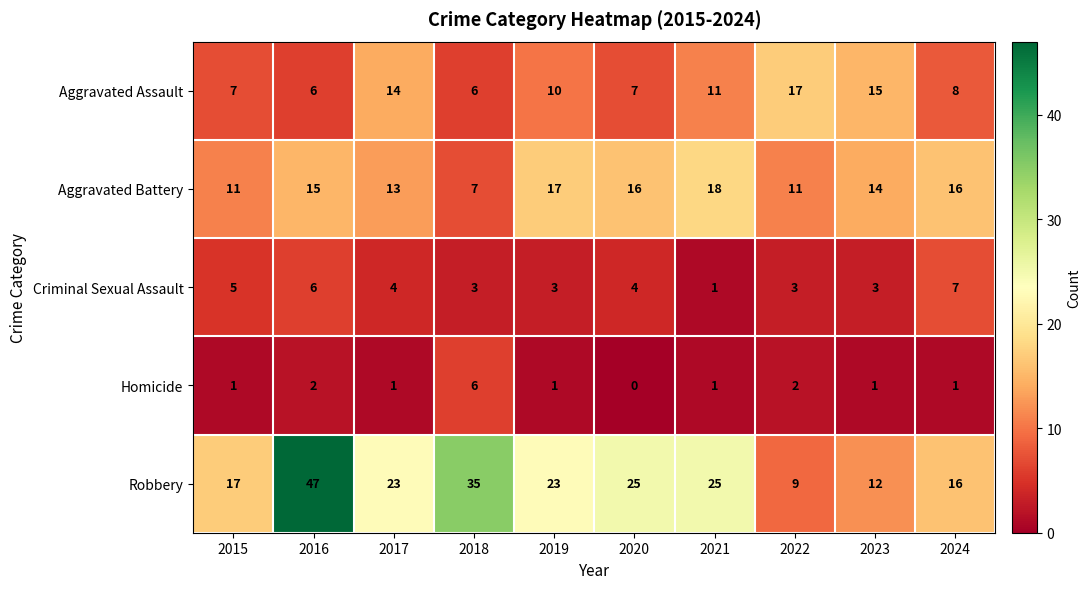

At how many categories does at least one series exceed 6?

10